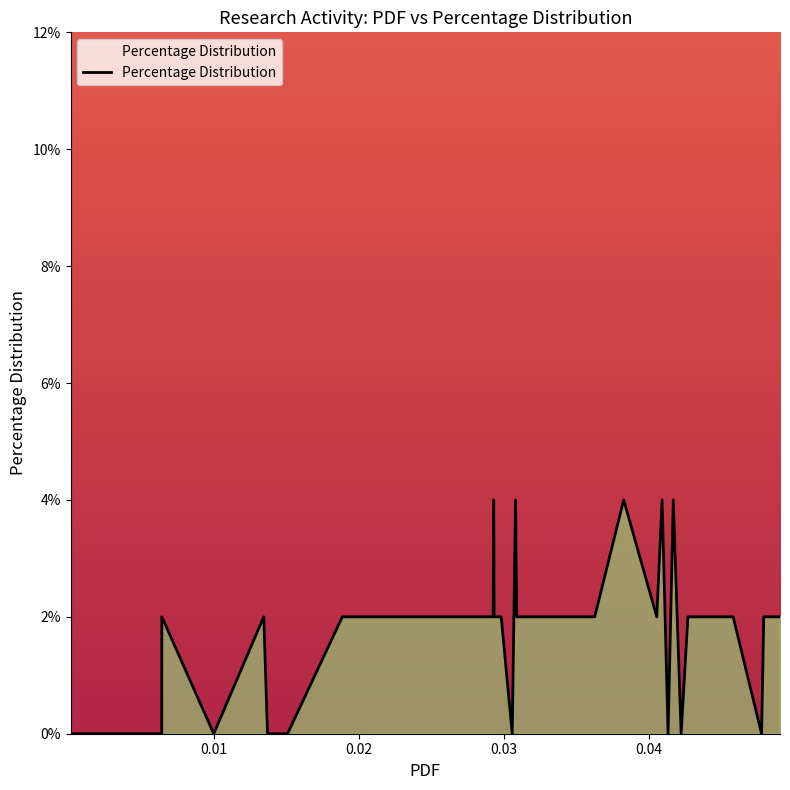

How many lines are shown in the chart?

1